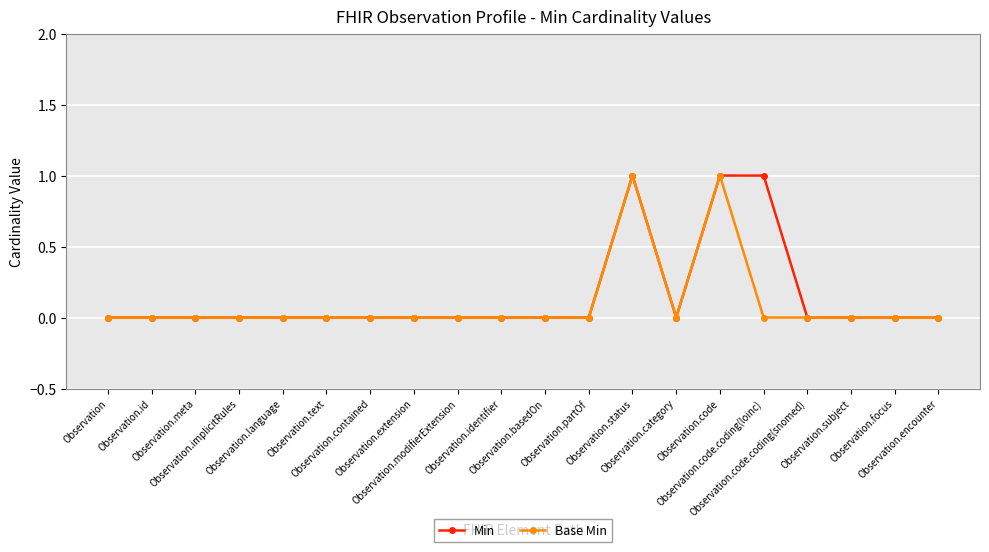

How many distinct data groups are displayed?

2